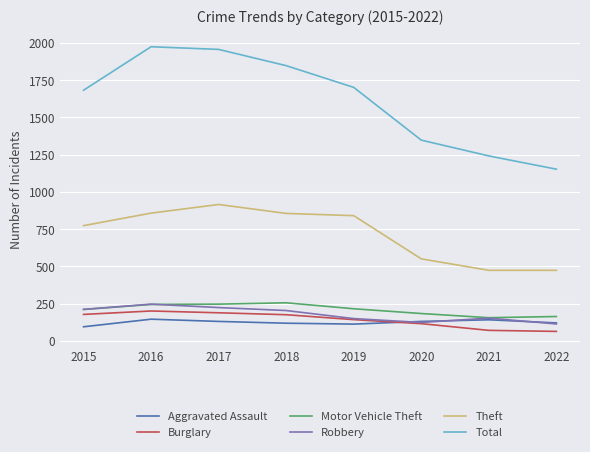

Which series has the largest range (max minus min)?

Total